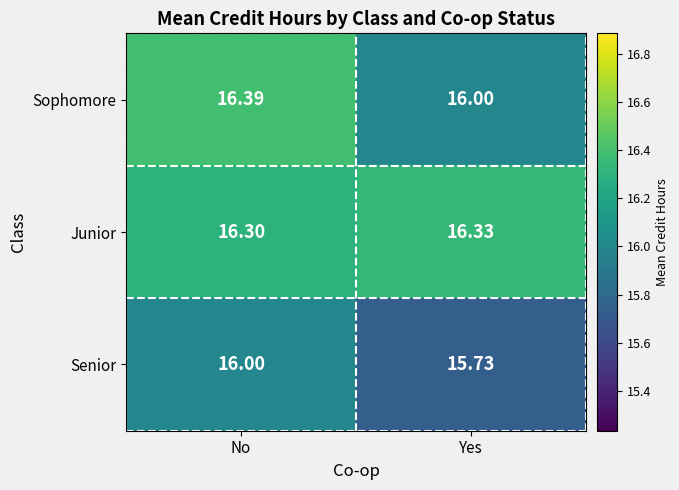

Which series has the largest total across all categories?

Junior